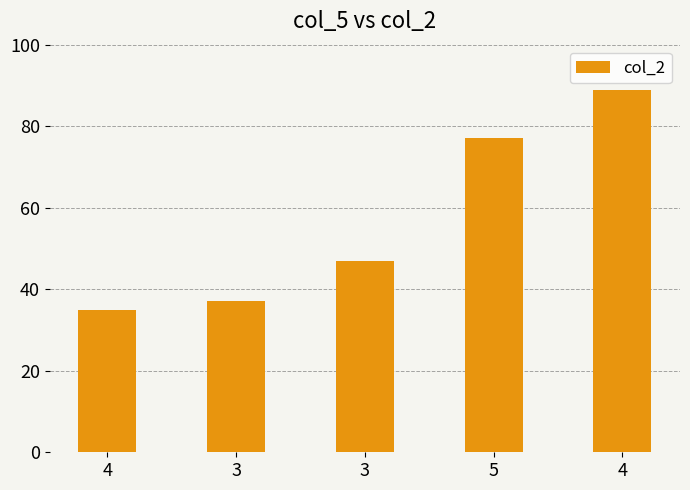

Approximately how many times larger is the value at 4 compared to 3?

0.9